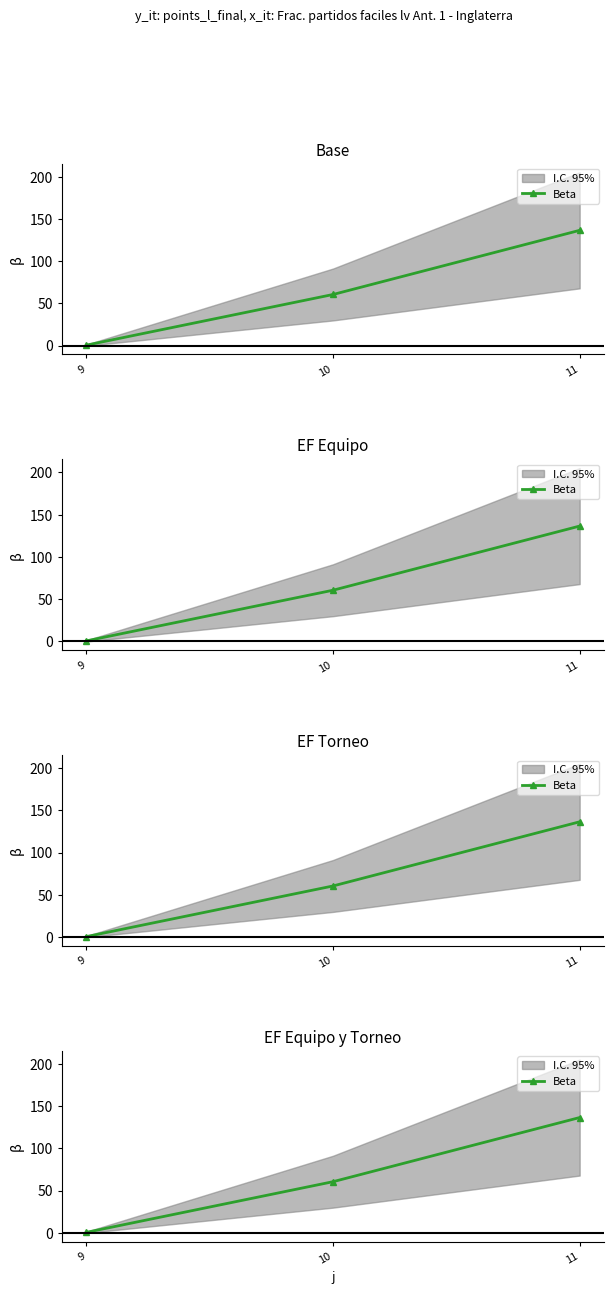

What is the smallest value displayed?

0.5